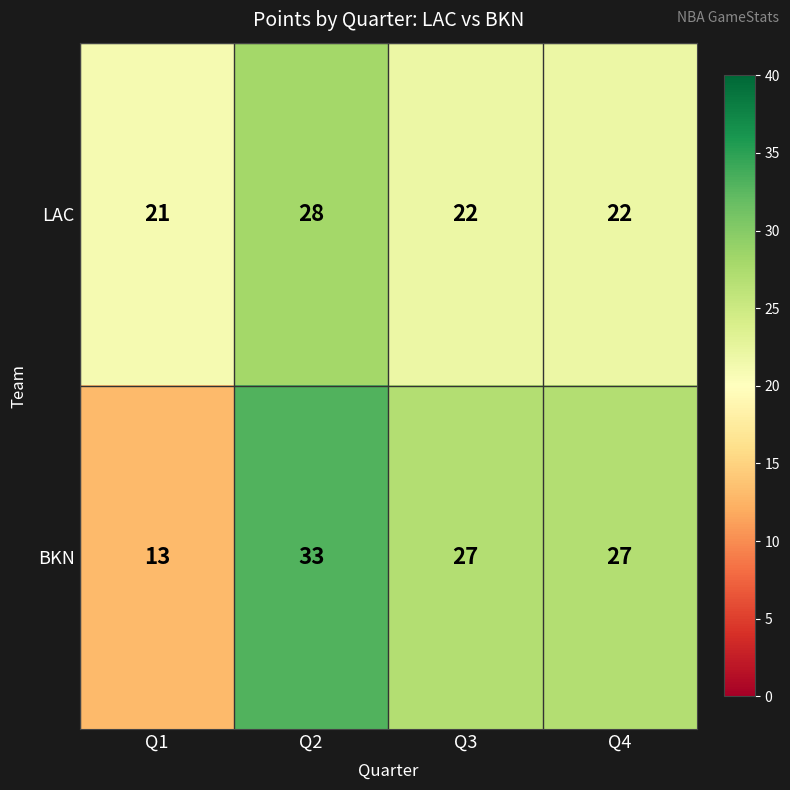

What is the difference between the highest and lowest values at Q4?

5